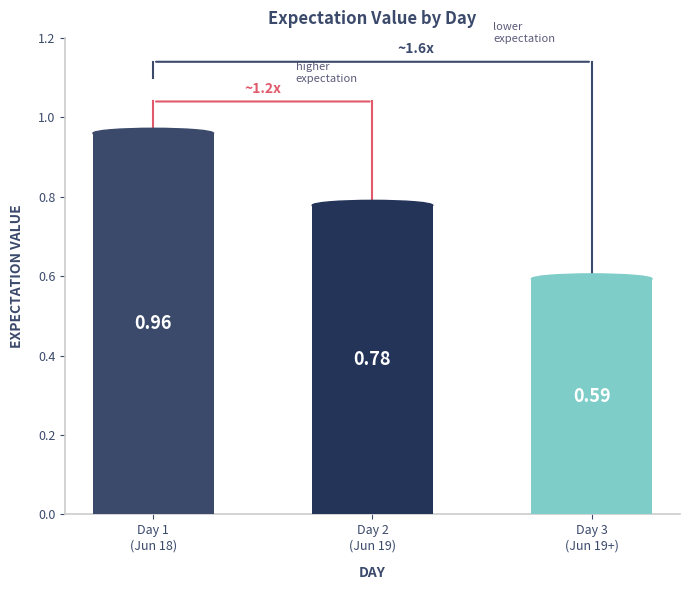

What is the sum of all values?

2.3